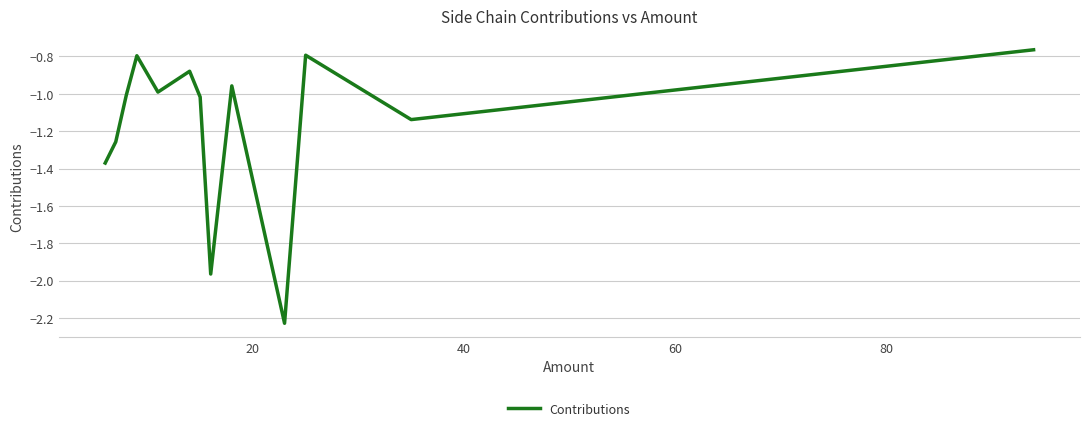

What is the difference between the maximum and minimum values?

1.5